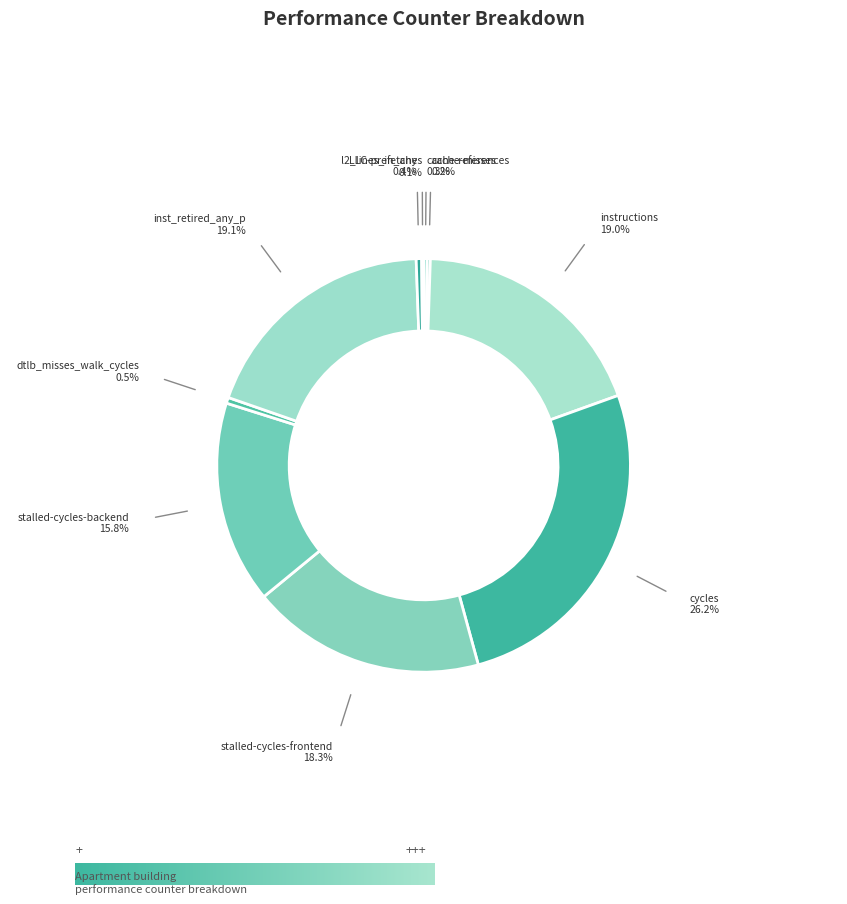

How many segments does this pie chart have?

10